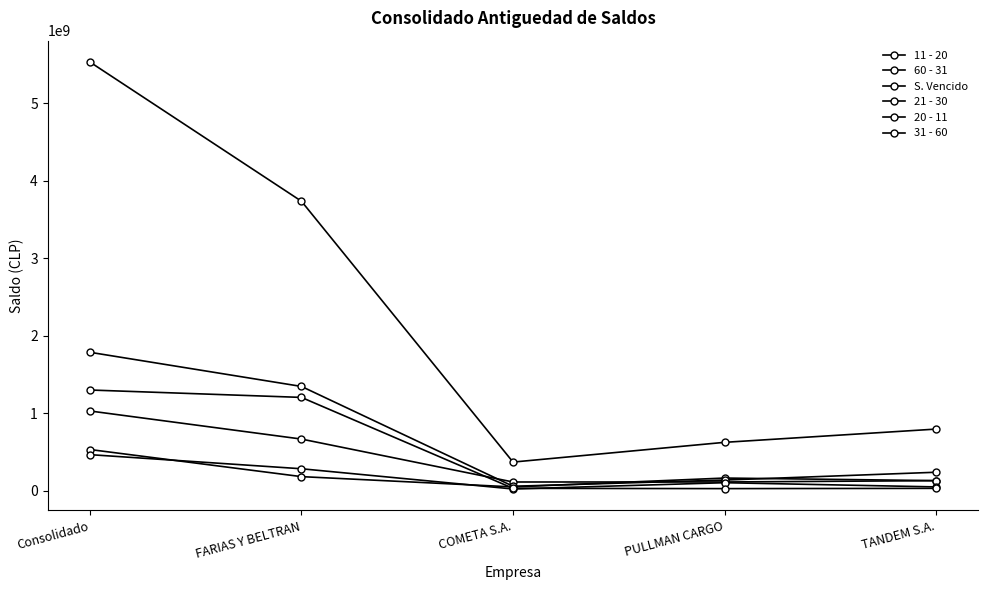

Read the 20 - 11 value at Consolidado.

467861297